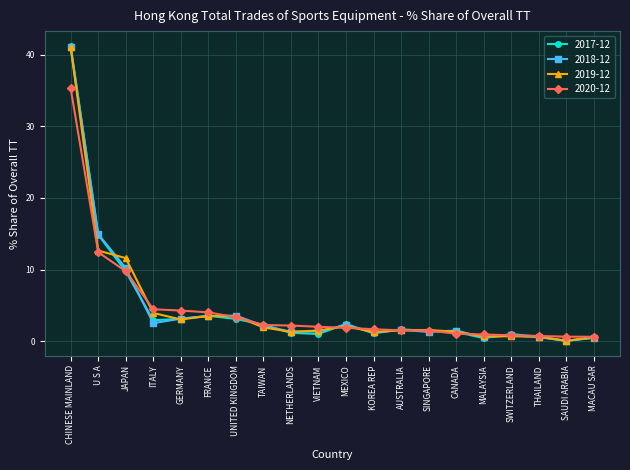

What is the total value across all series at SAUDI ARABIA?

0.8